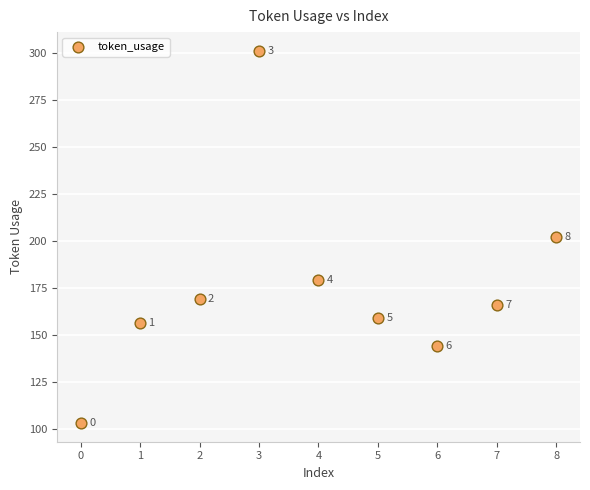

What is the range of Y values (max minus min)?

198